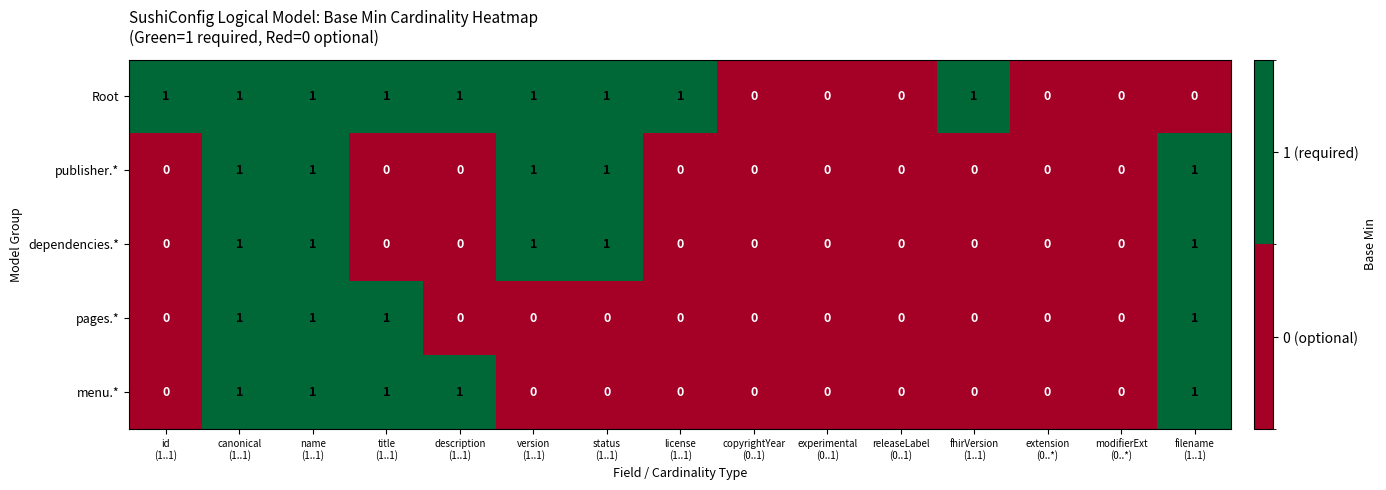

What is the sum of all pages.* values?

4